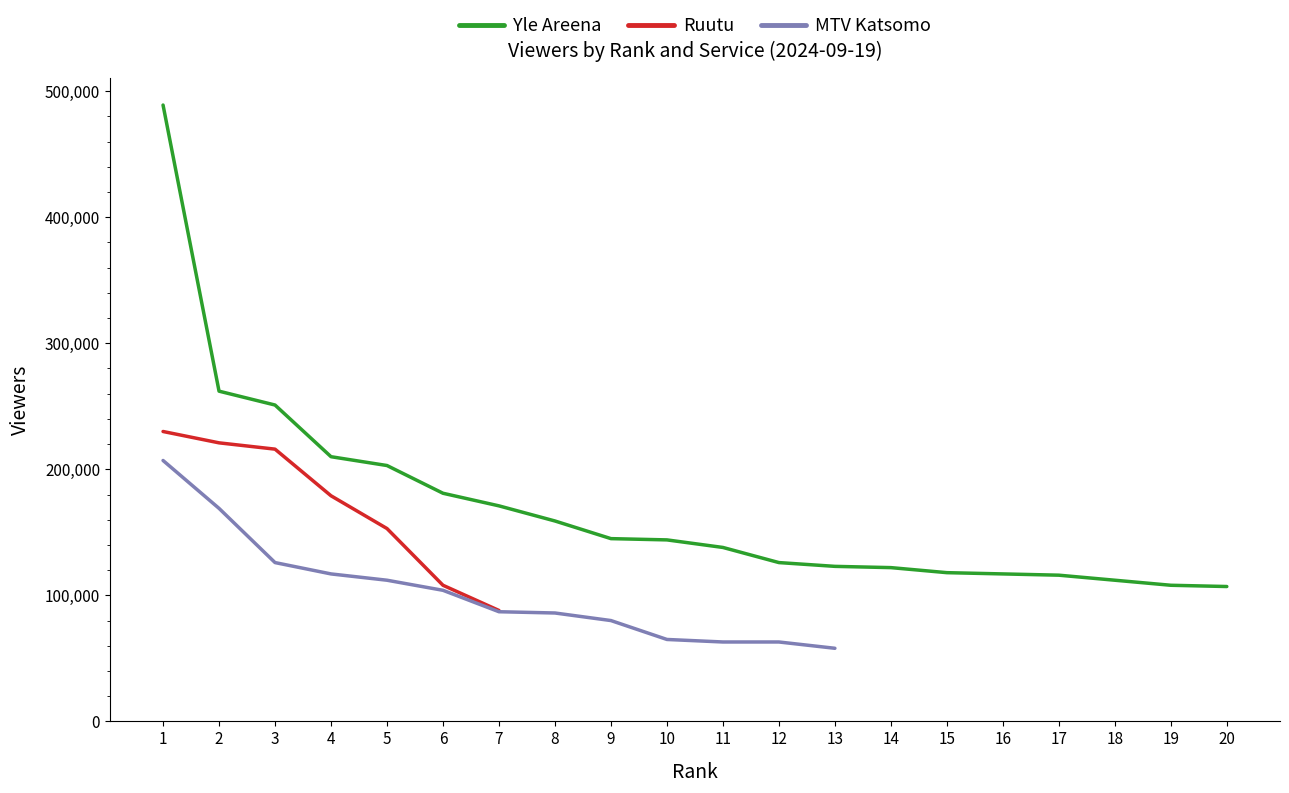

What is the difference between the highest and lowest values at 7?

84000.0